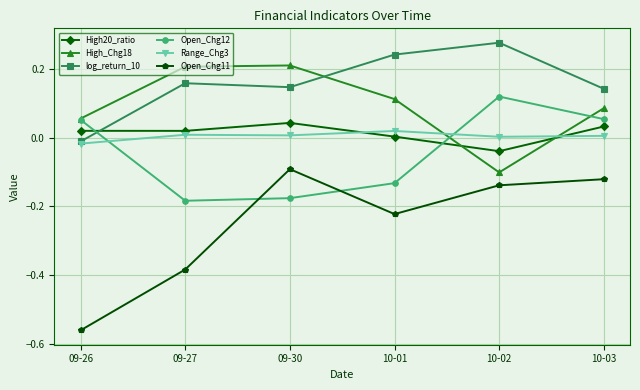

What is the label of the 1st point from the right?

10-03